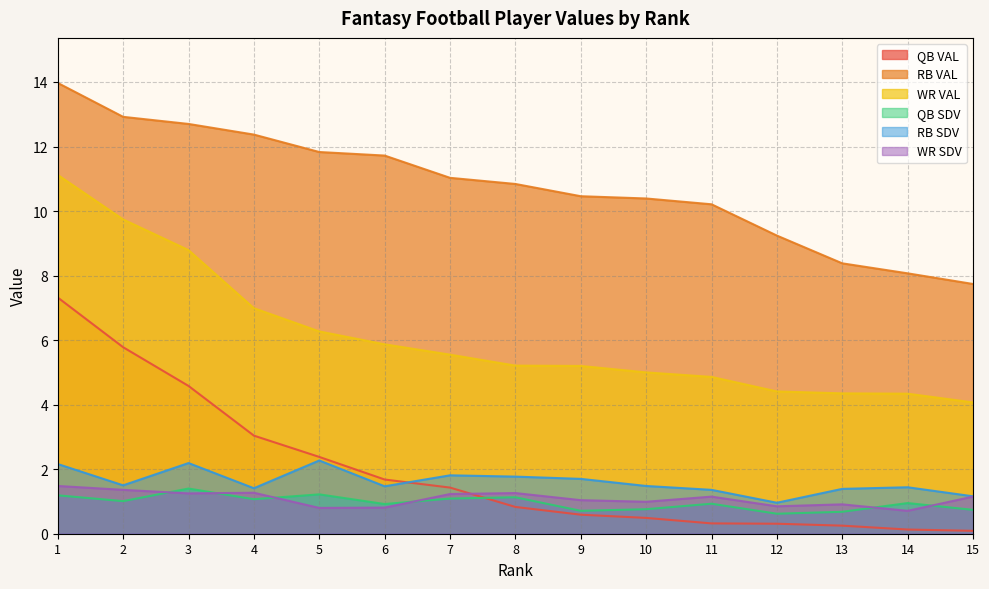

True or false: RB VAL and WR VAL intersect in this chart.

False